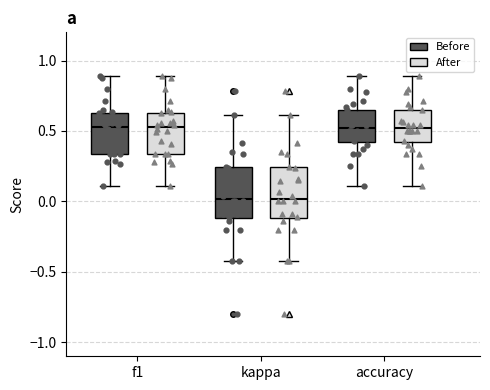

Where does the median line of the box for f1 (Before) sit on the y-axis? The values are not printed on the chart, so give them approximately, as read against the axis.

0.55